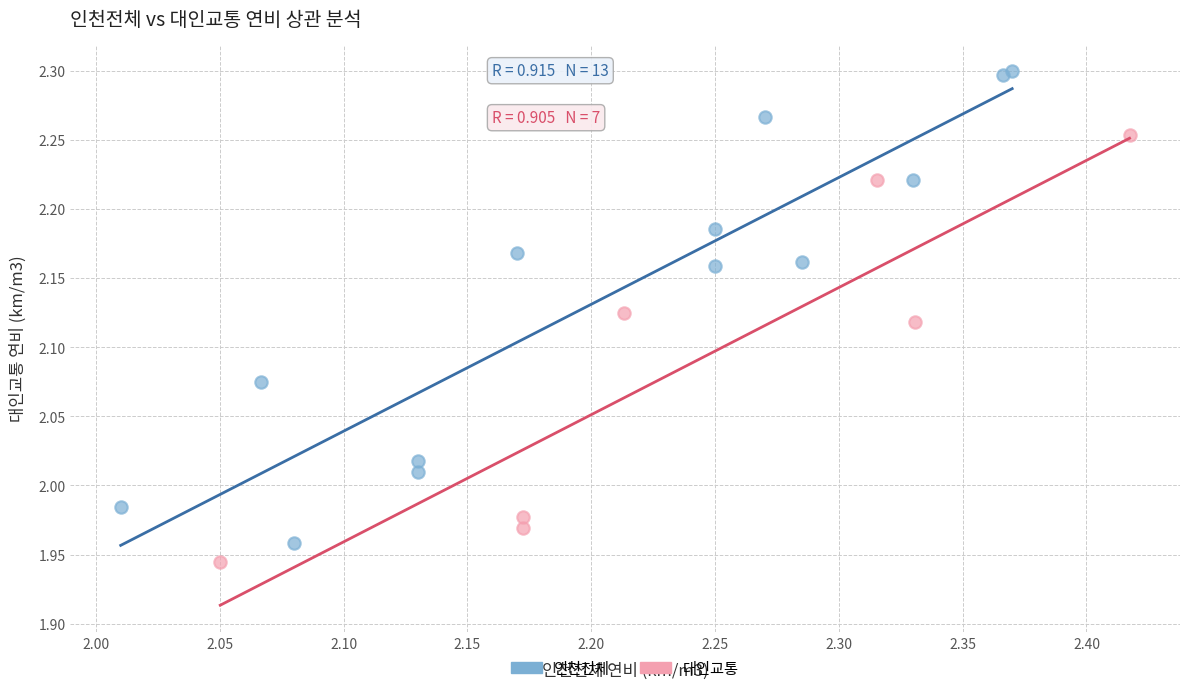

Which series has the largest Y range (max minus min)?

인천전체